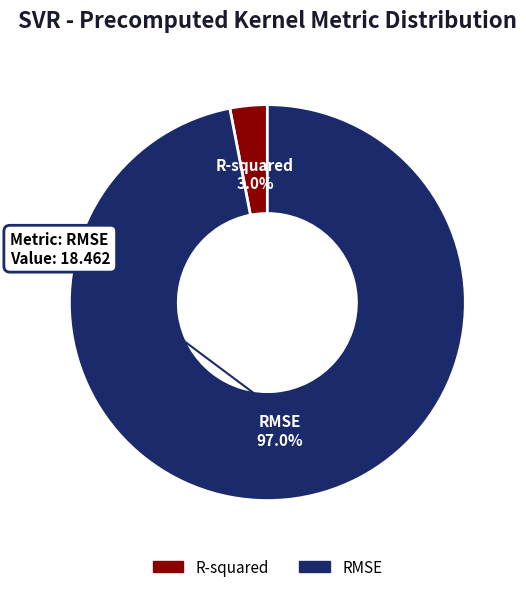

Rank the categories by value from lowest to highest.

R-squared, RMSE